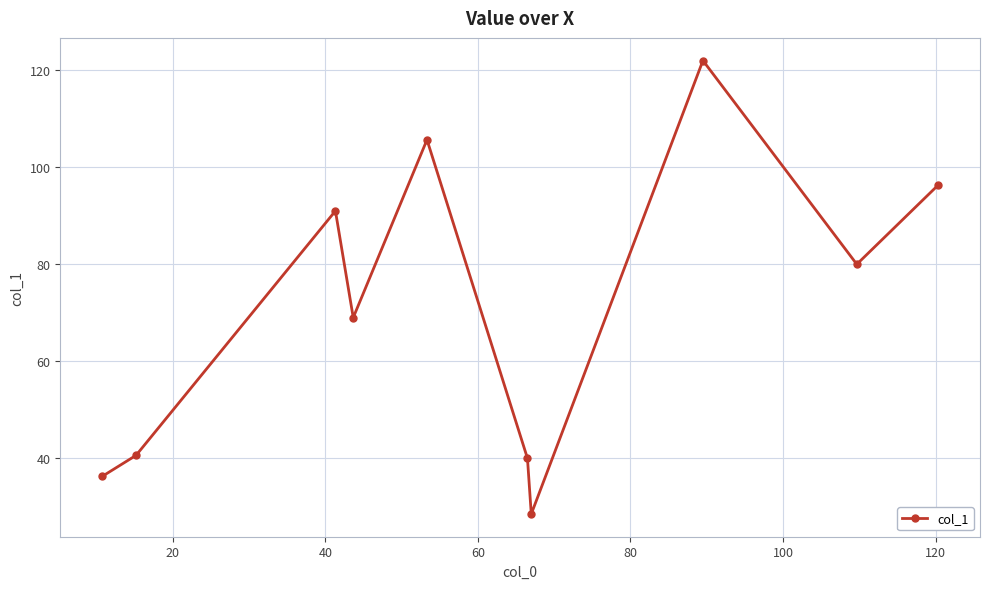

What is the value of the 5th point from the left?

105.7